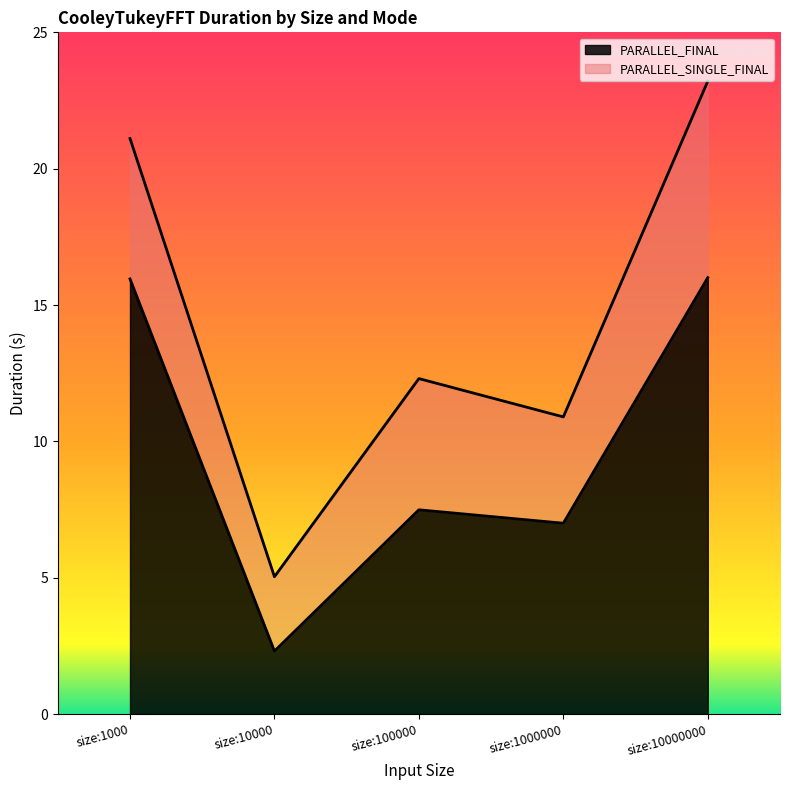

At size:10000, list the series in order from largest to smallest.

PARALLEL_SINGLE_FINAL, PARALLEL_FINAL